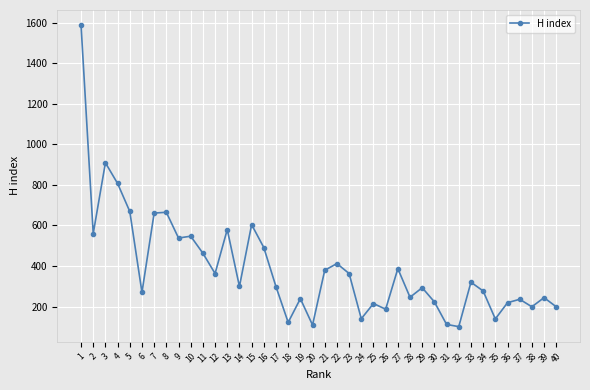

The chart shows a value of 112 at 31. True or false?

True